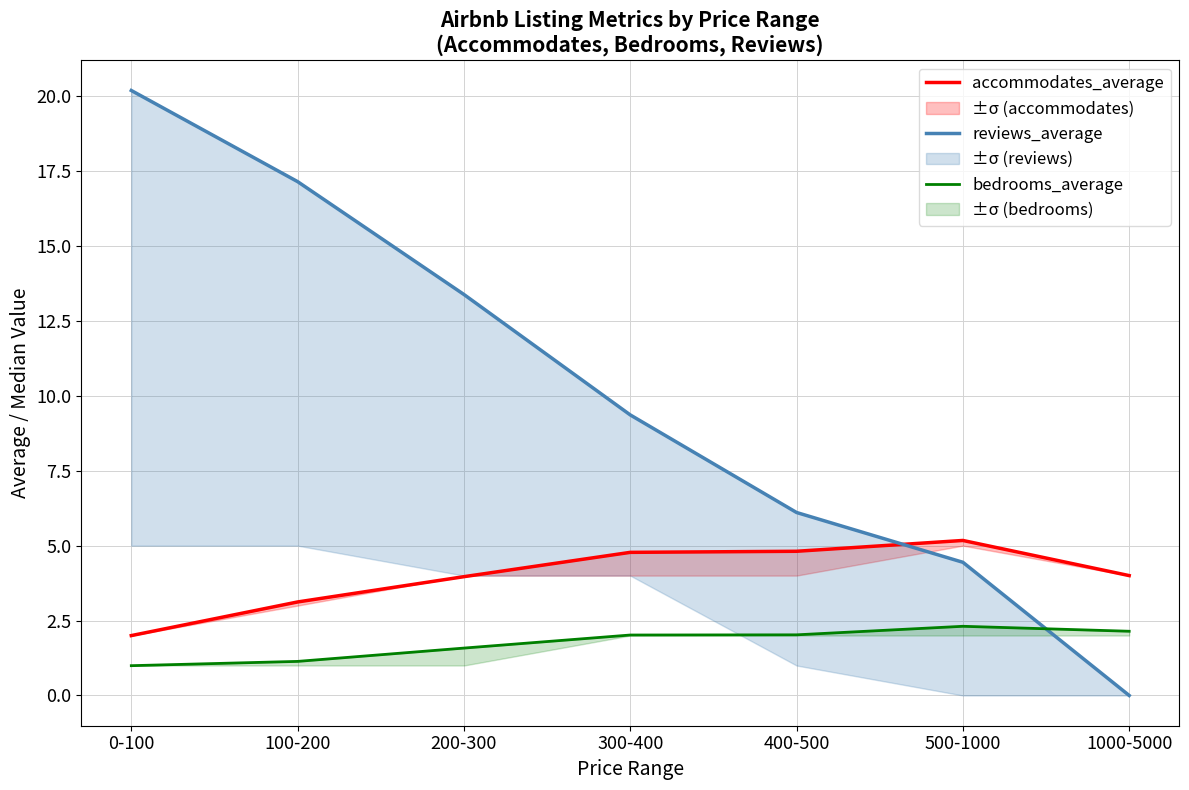

What is the approximate value of bedrooms_average at 1000-5000?

2.1